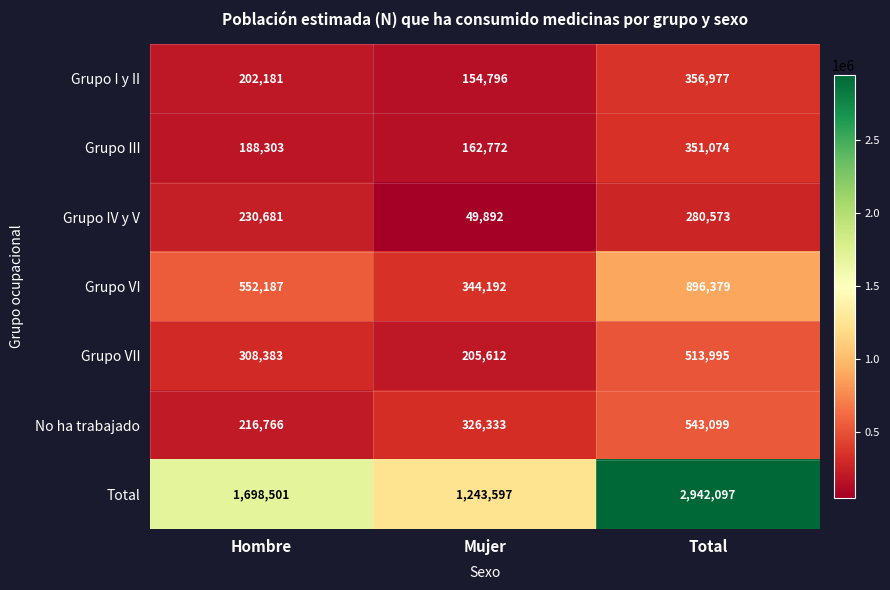

What is the total value across all series at Mujer?

2487194